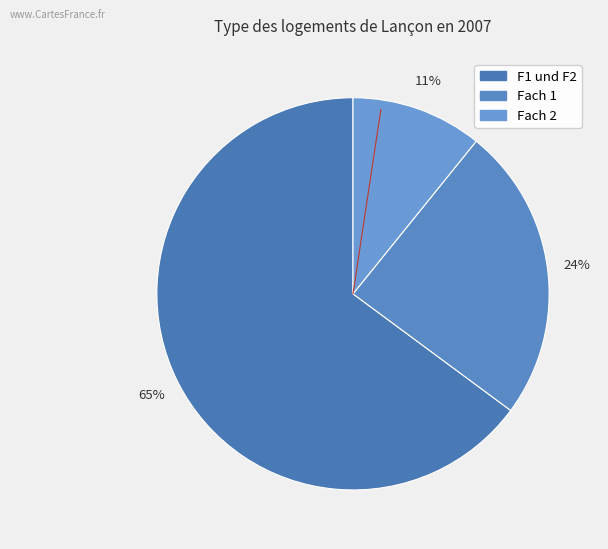

Which category has the smallest portion of the pie?

Fach 2